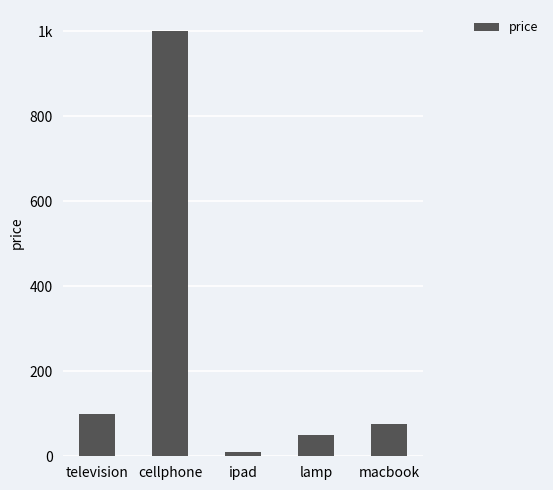

What is the label of the 3rd bar from the right?

ipad